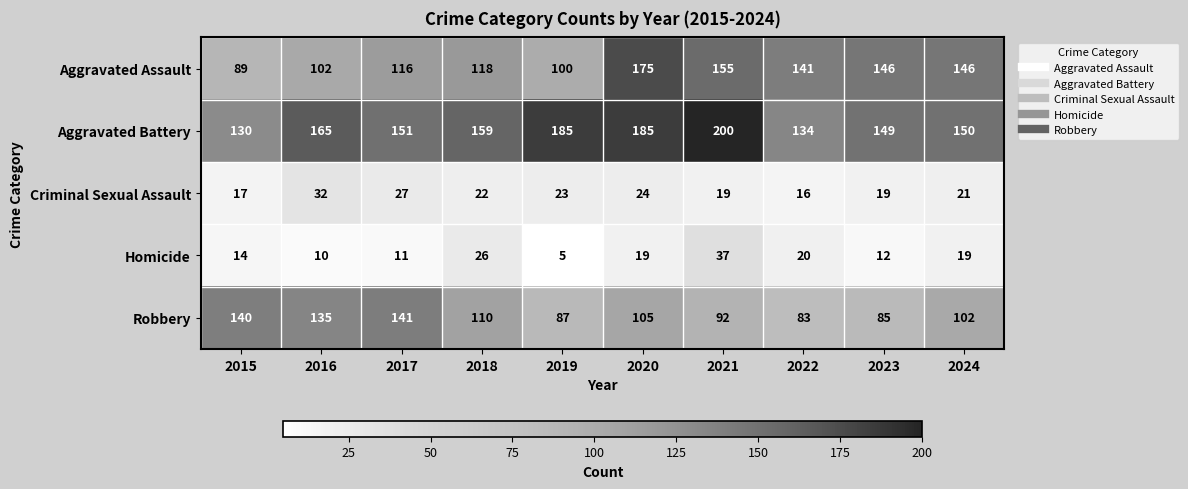

List the series in order of their peak value, highest first.

Aggravated Battery, Aggravated Assault, Robbery, Homicide, Criminal Sexual Assault